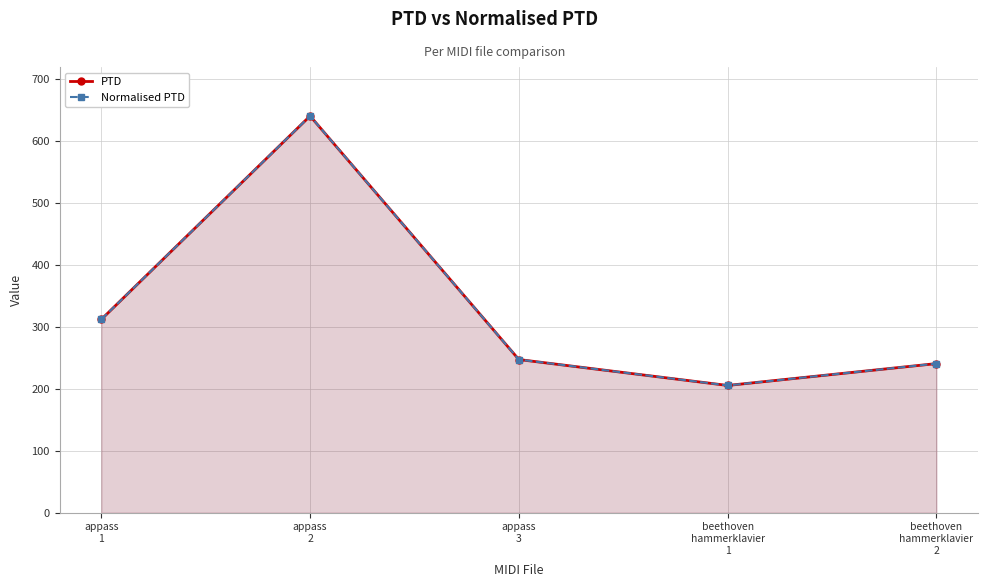

True or false: PTD and Normalised PTD cross at least once.

False